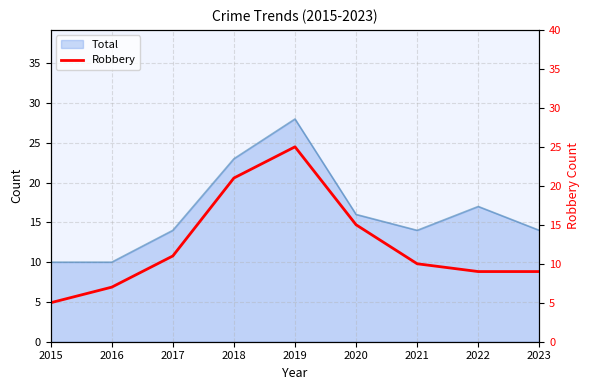

What is the minimum value shown in the chart?

5